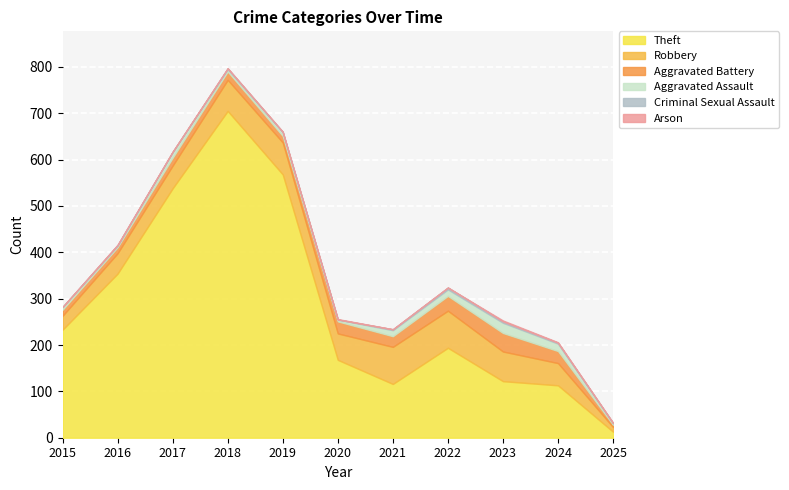

Which category has the highest value in the Theft series?

2018